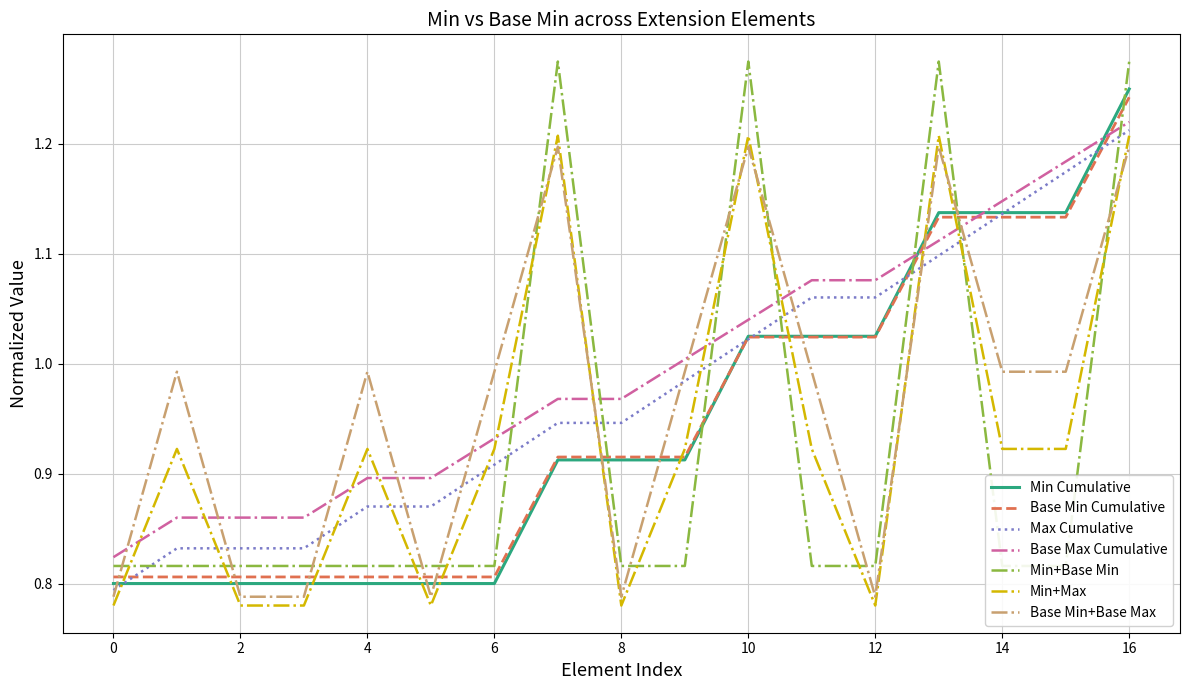

True or false: there are more than 1 points higher than both neighbors.

True